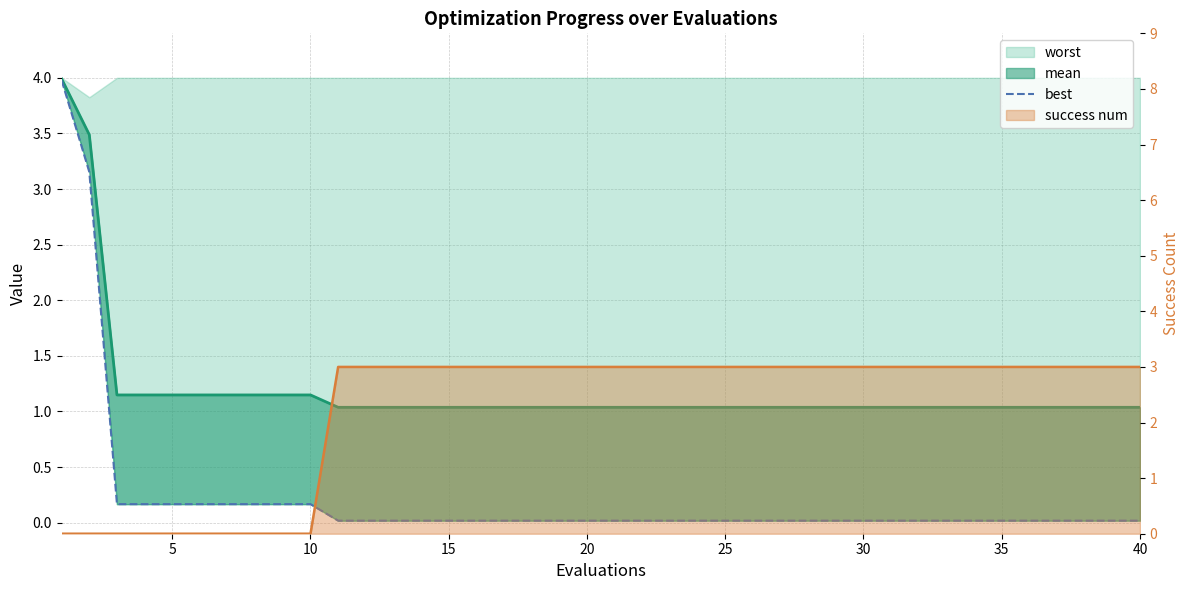

True or false: the data shows 0.2 at 9.

False